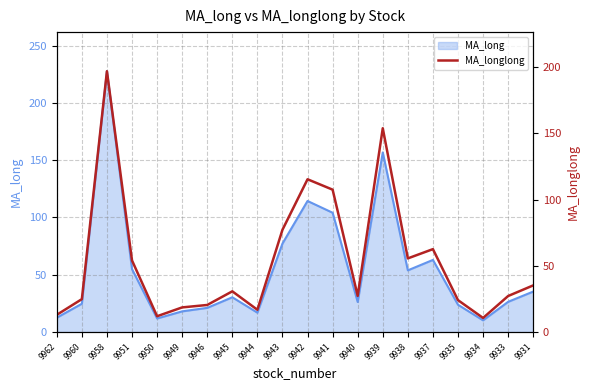

What is the value of the 20th point from the left?

35.3